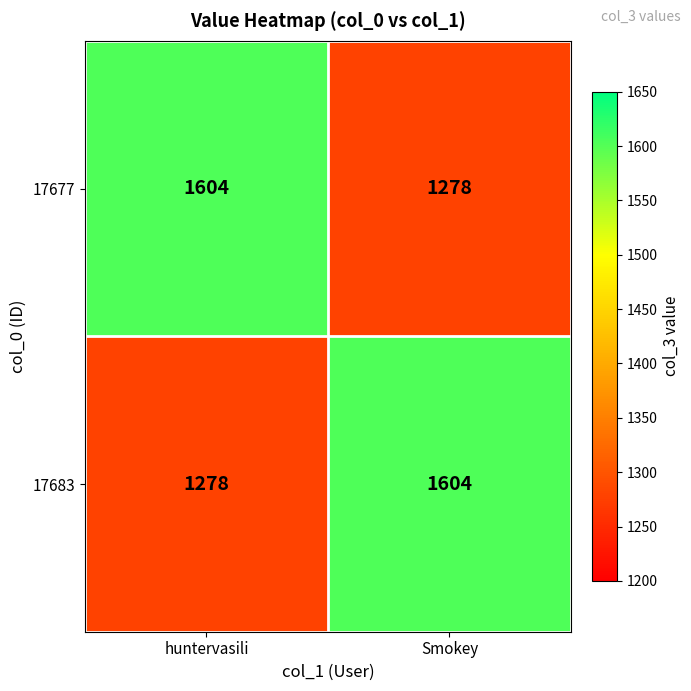

The value of 17683 at huntervasili is 591. True or false?

False